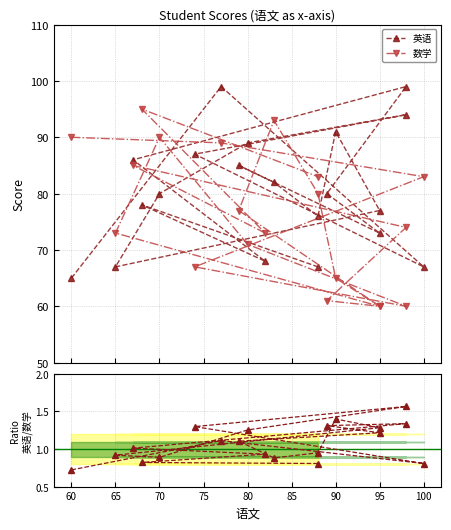

At how many categories does at least one series exceed 23?

20